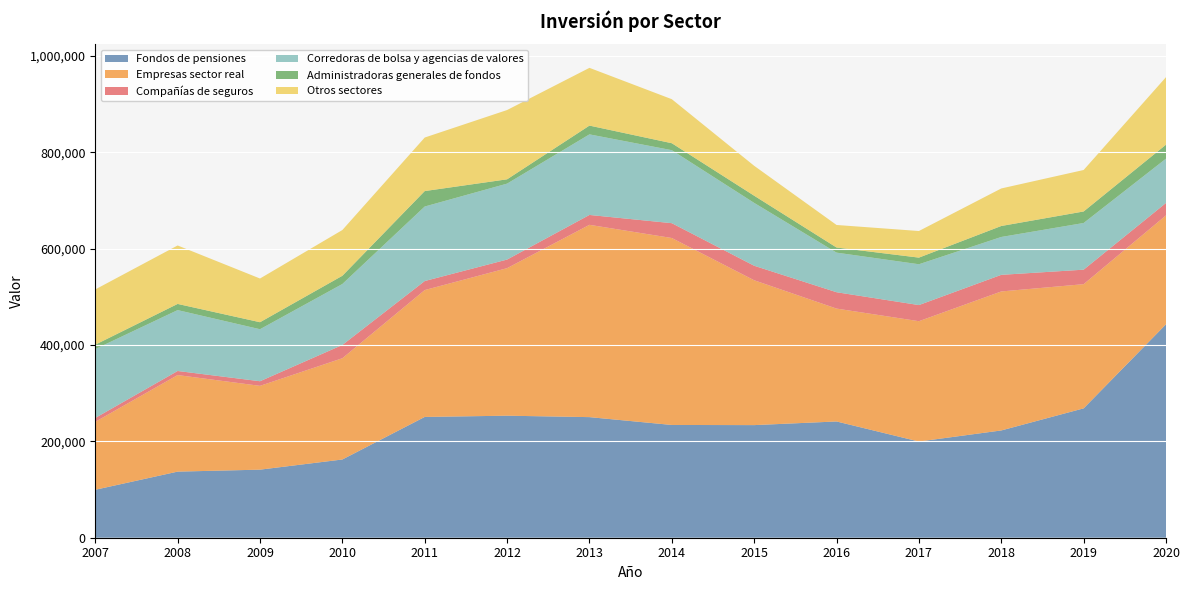

Where does the Corredoras de bolsa y agencias de valores series first go above 126521?

2007